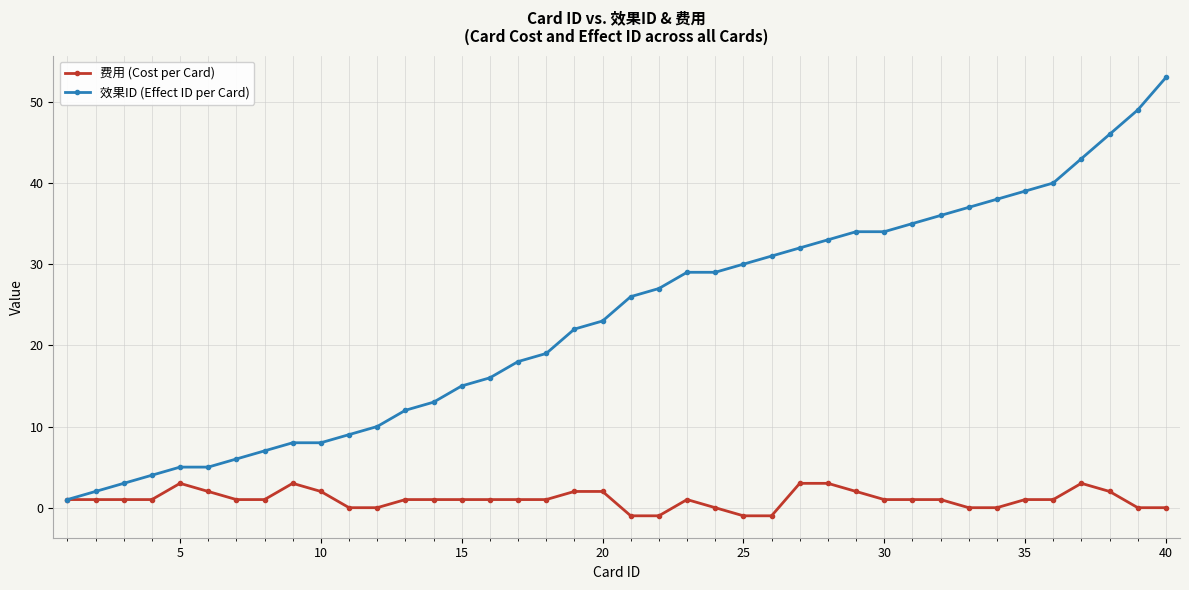

What are all the series names shown in the legend?

费用 (Cost per Card), 效果ID (Effect ID per Card)